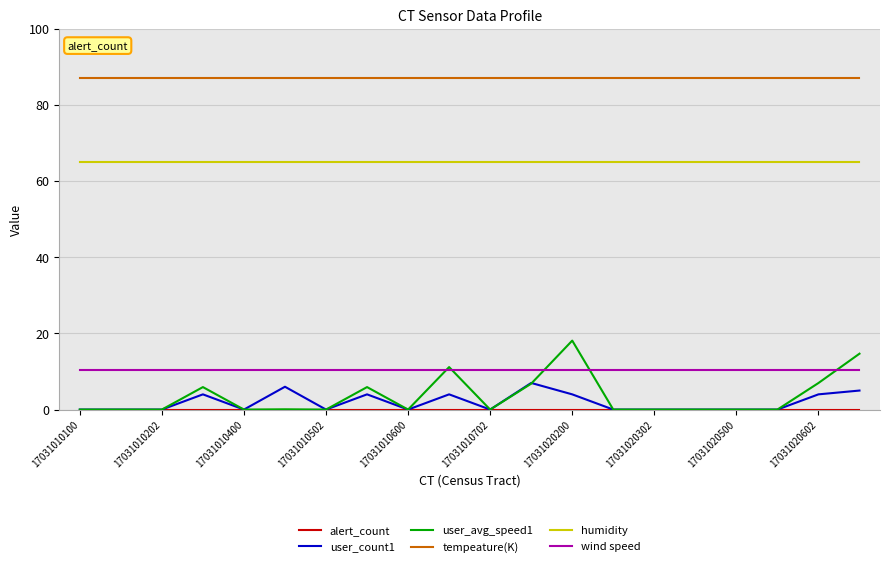

What is the lowest value of the wind speed series?

10.4